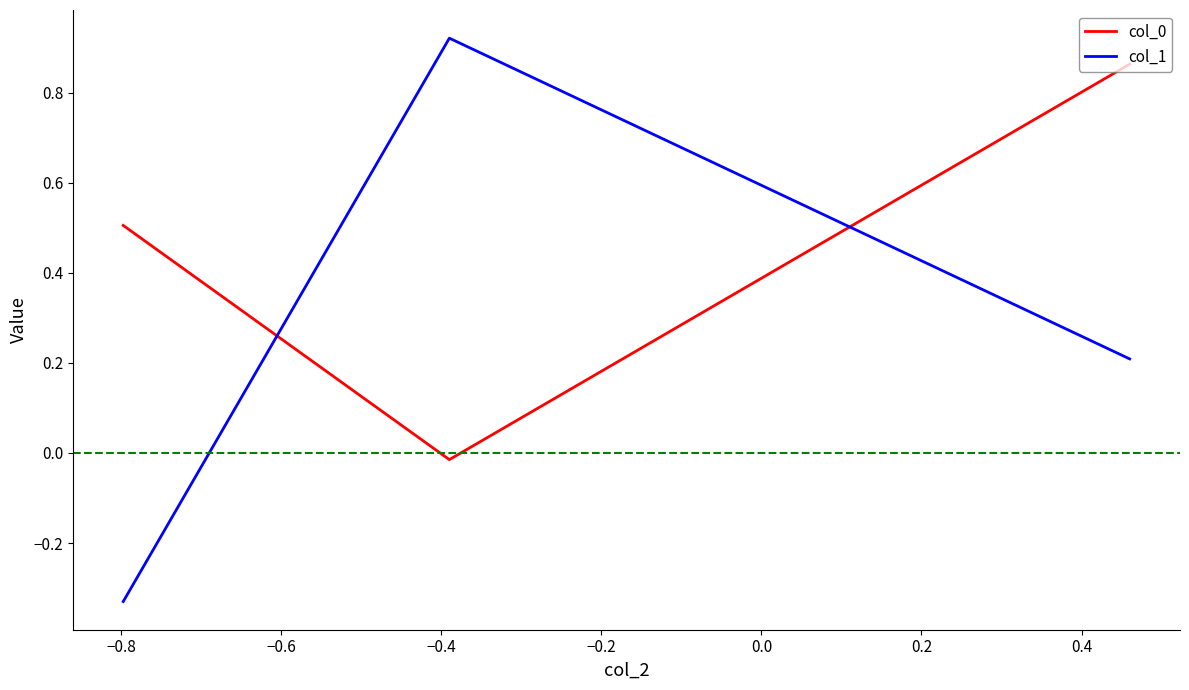

What is the difference between the maximum and minimum values in the col_1 series?

1.3